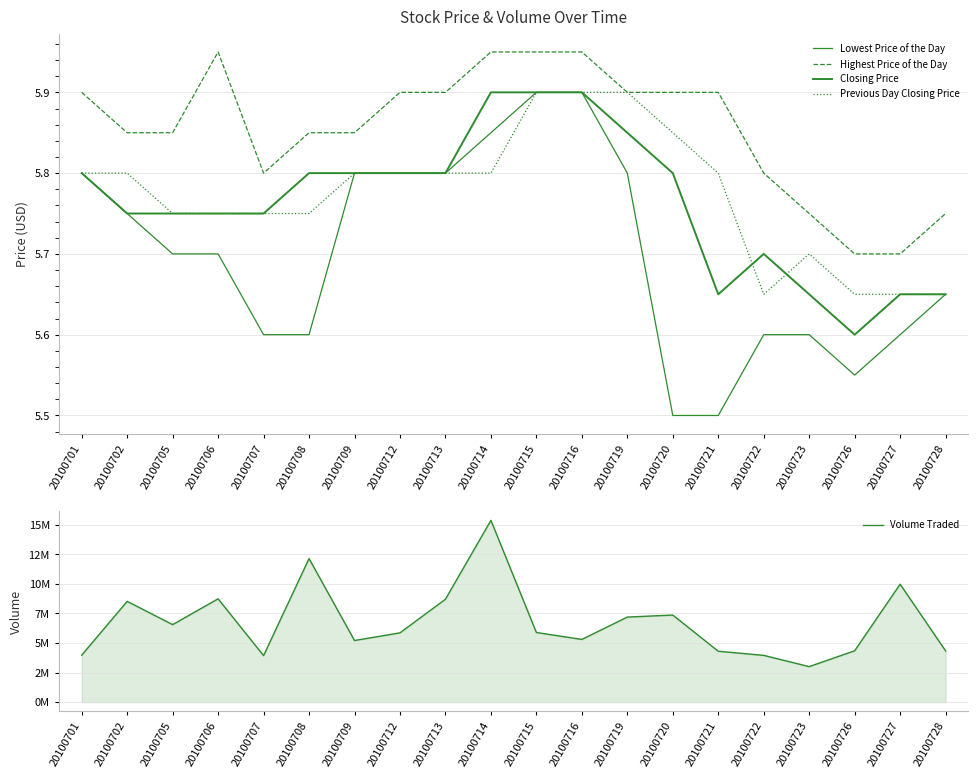

True or false: Previous Day Closing Price and Closing Price intersect in this chart.

True